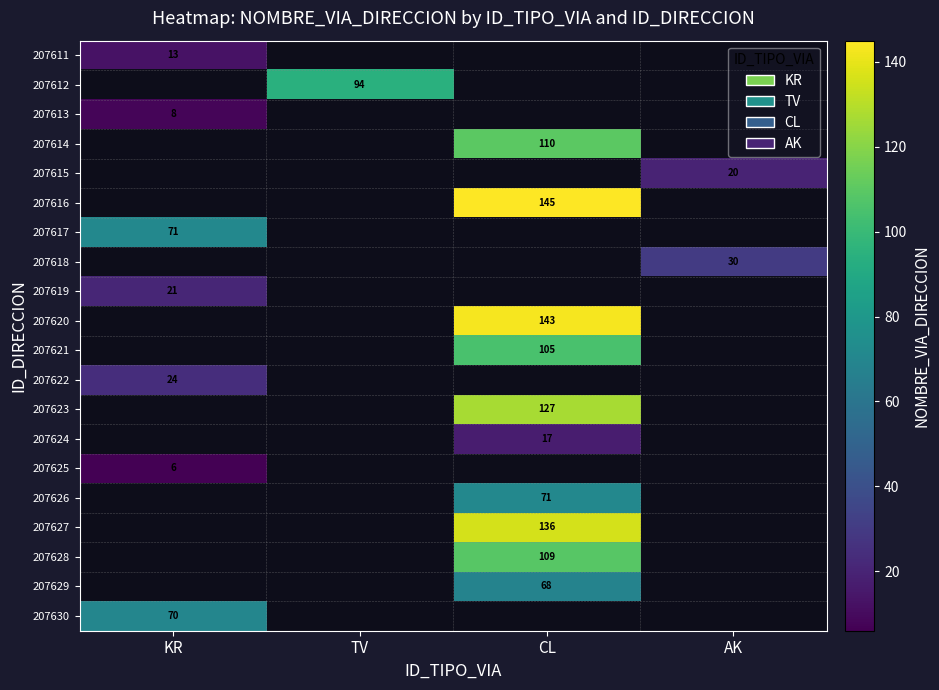

How many distinct data groups are displayed?

20